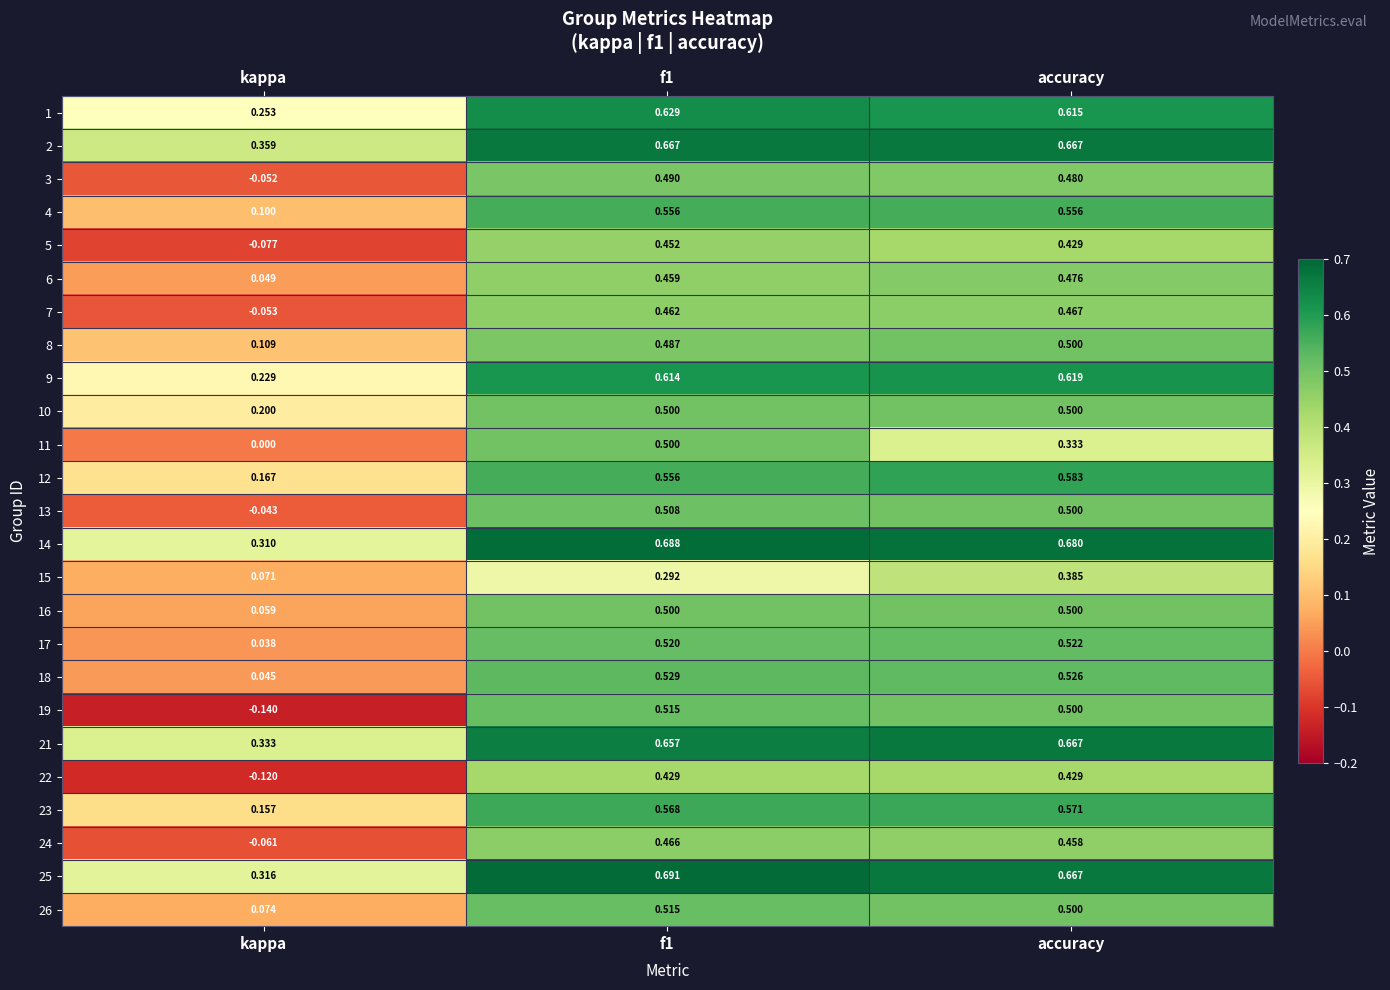

At which category does the chart reach its minimum across all series?

kappa